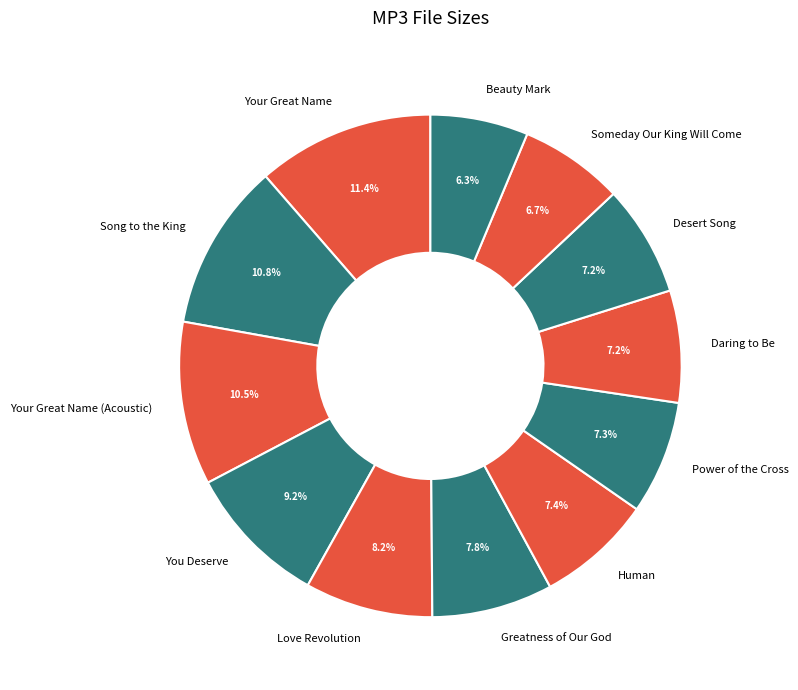

How many segments does this pie chart have?

12